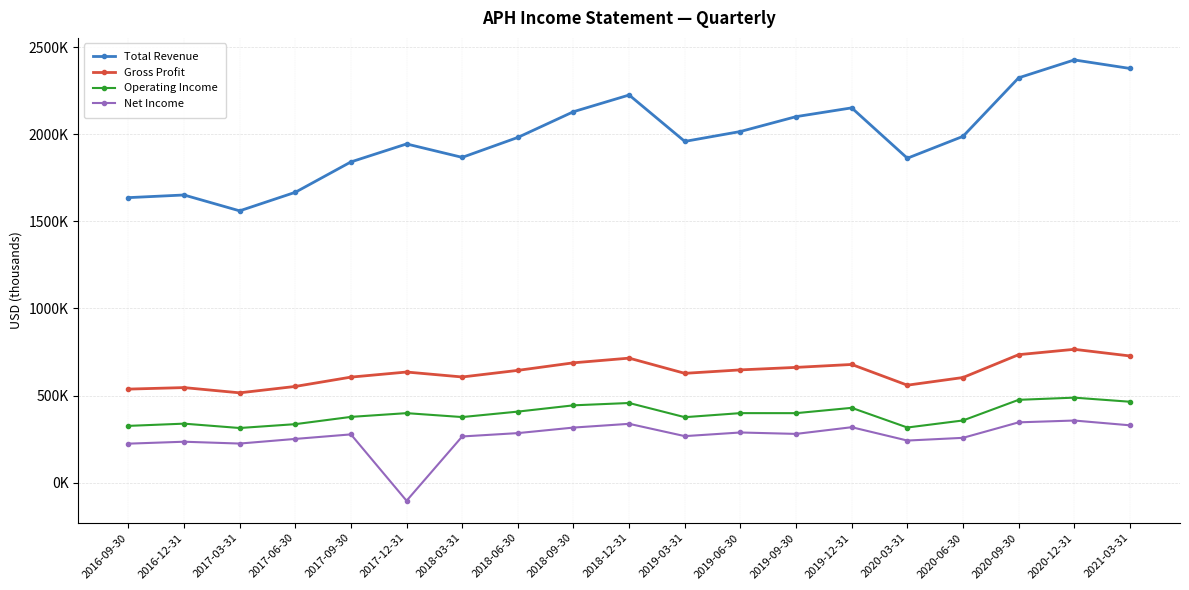

How many interior local peaks does the Gross Profit series have?

5